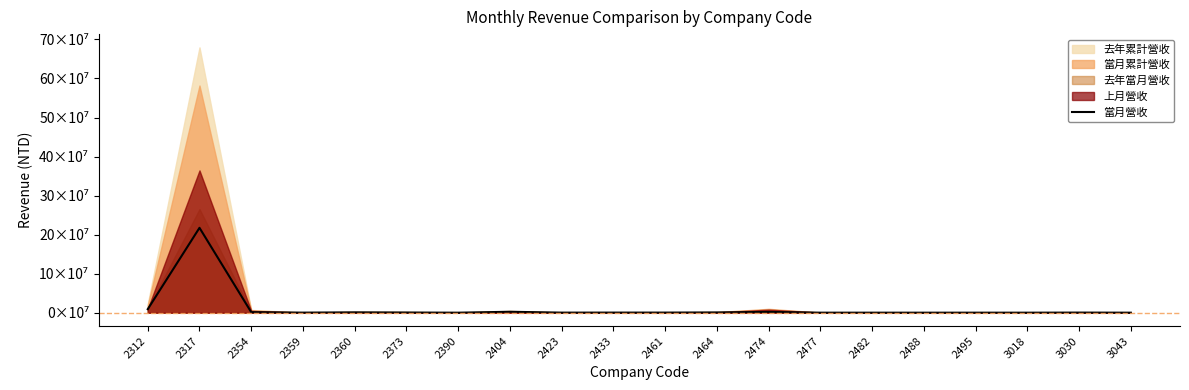

Does the chart have visible grid lines?

No